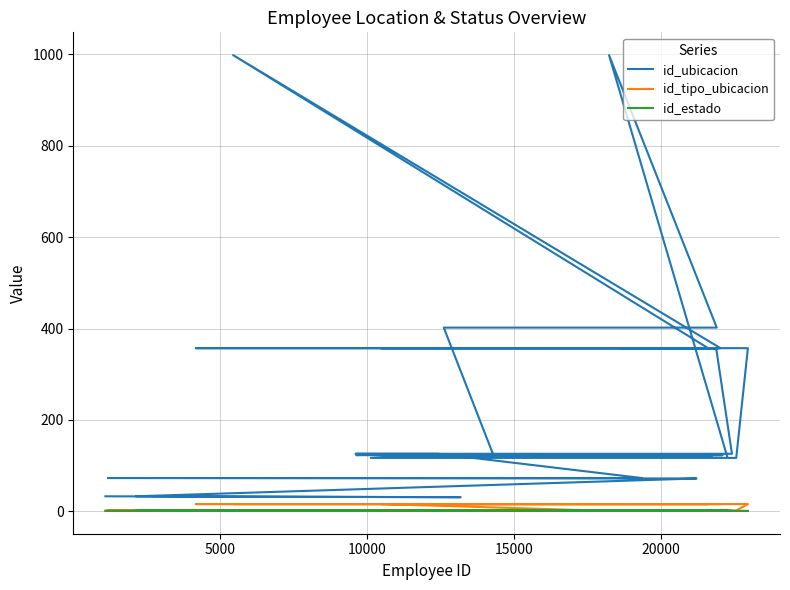

True or false: id_estado has a value of 2 at 10000.

True